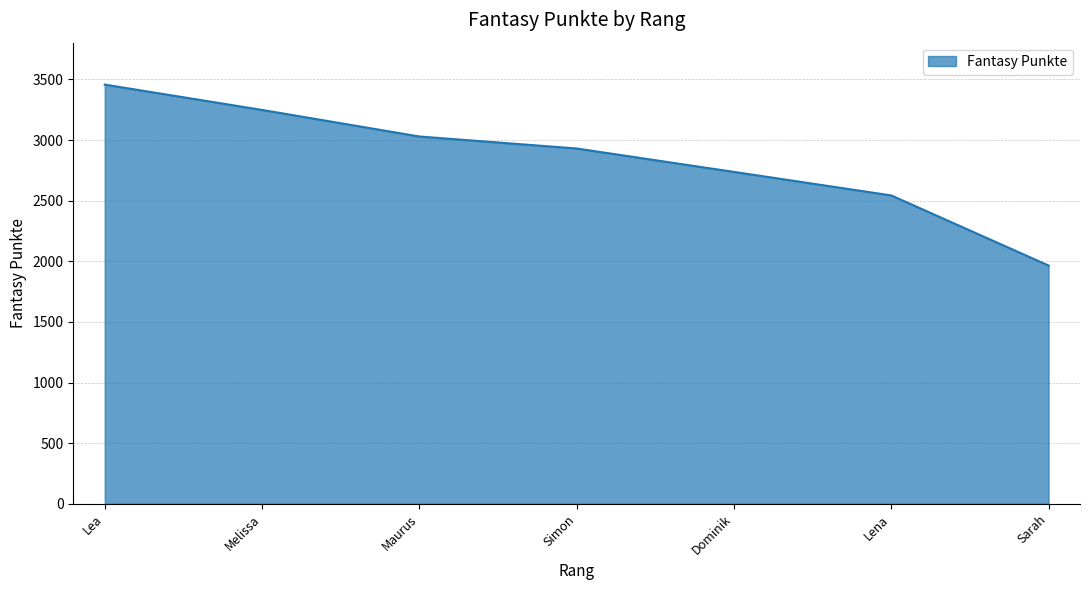

What is the minimum value shown in the chart?

1965